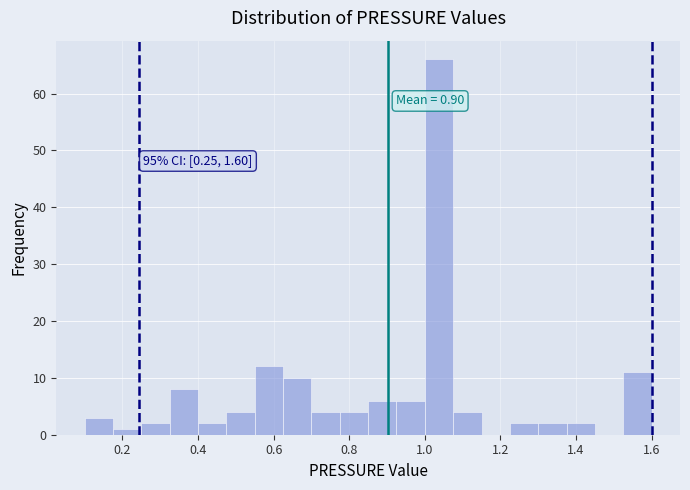

Read against the x-axis, roughly where is the centre of the tallest bar?

1.04